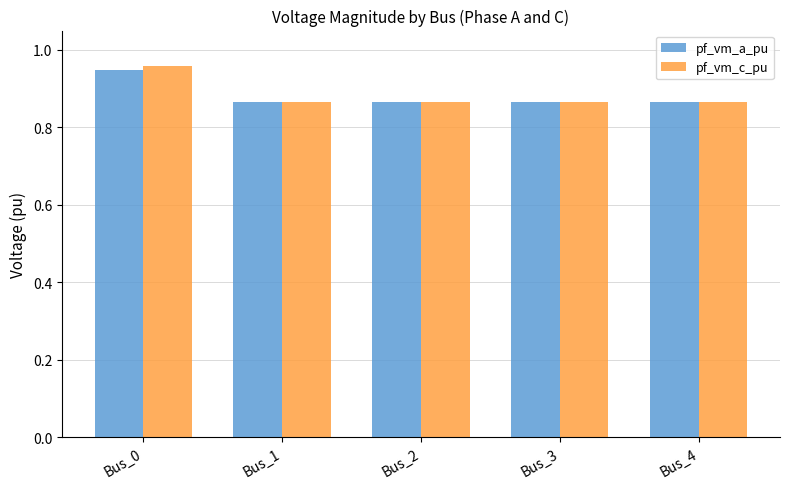

Count the pf_vm_c_pu values in the range 0 to 1.

5